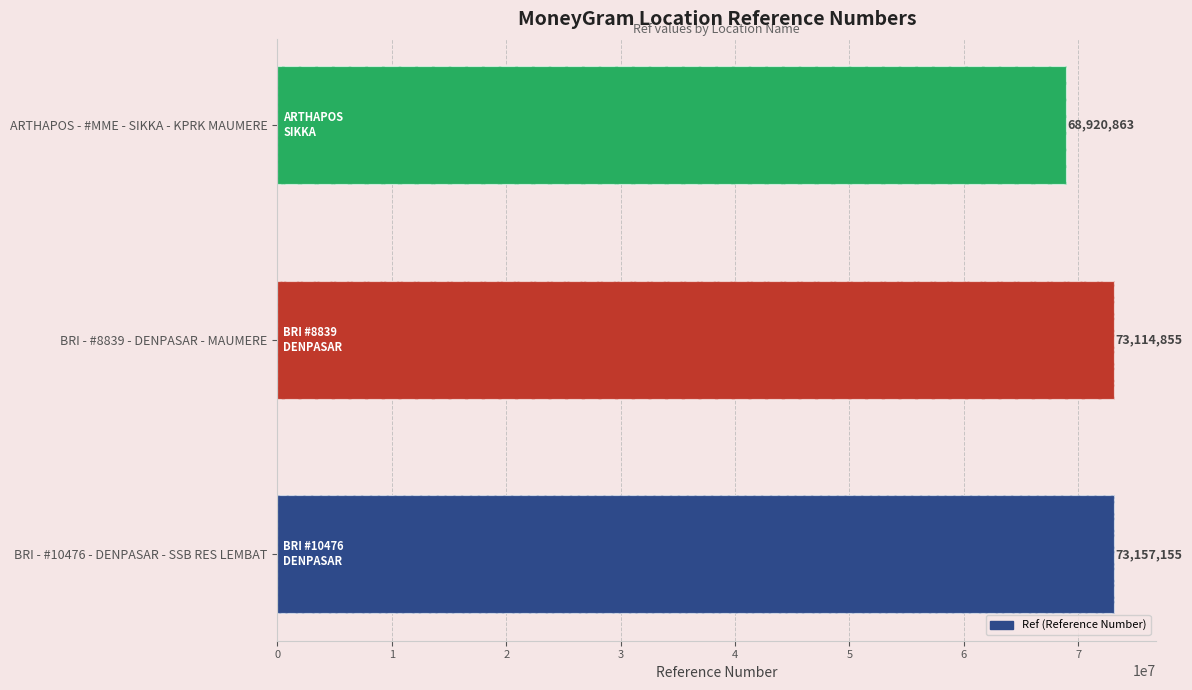

What is the average value?

71730958